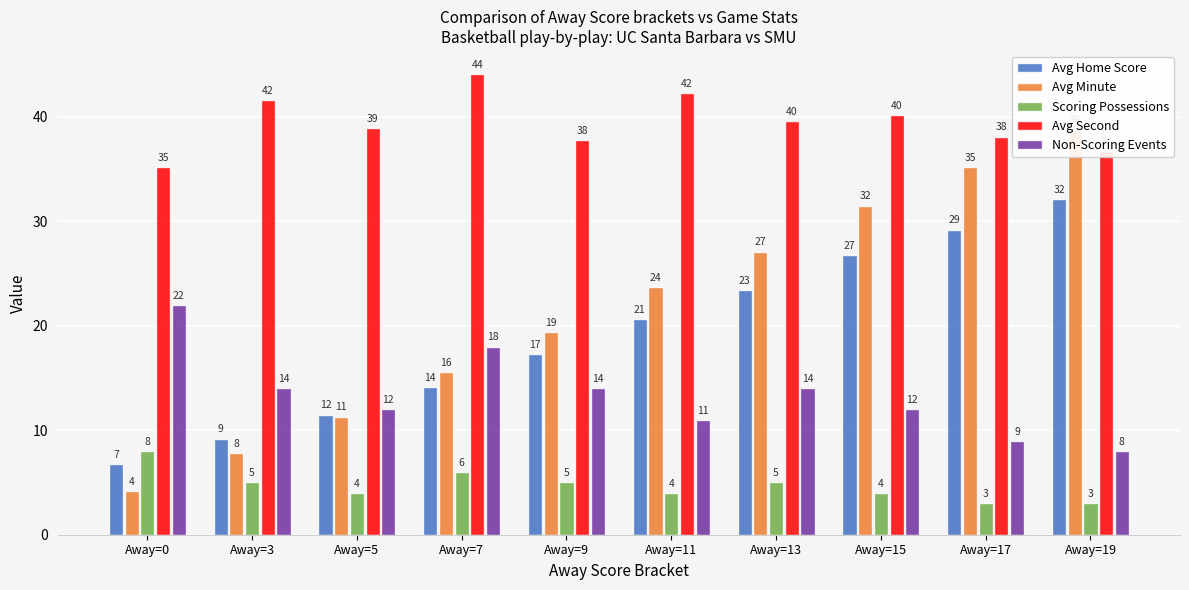

What is the total value across all series at Away=7?

97.8